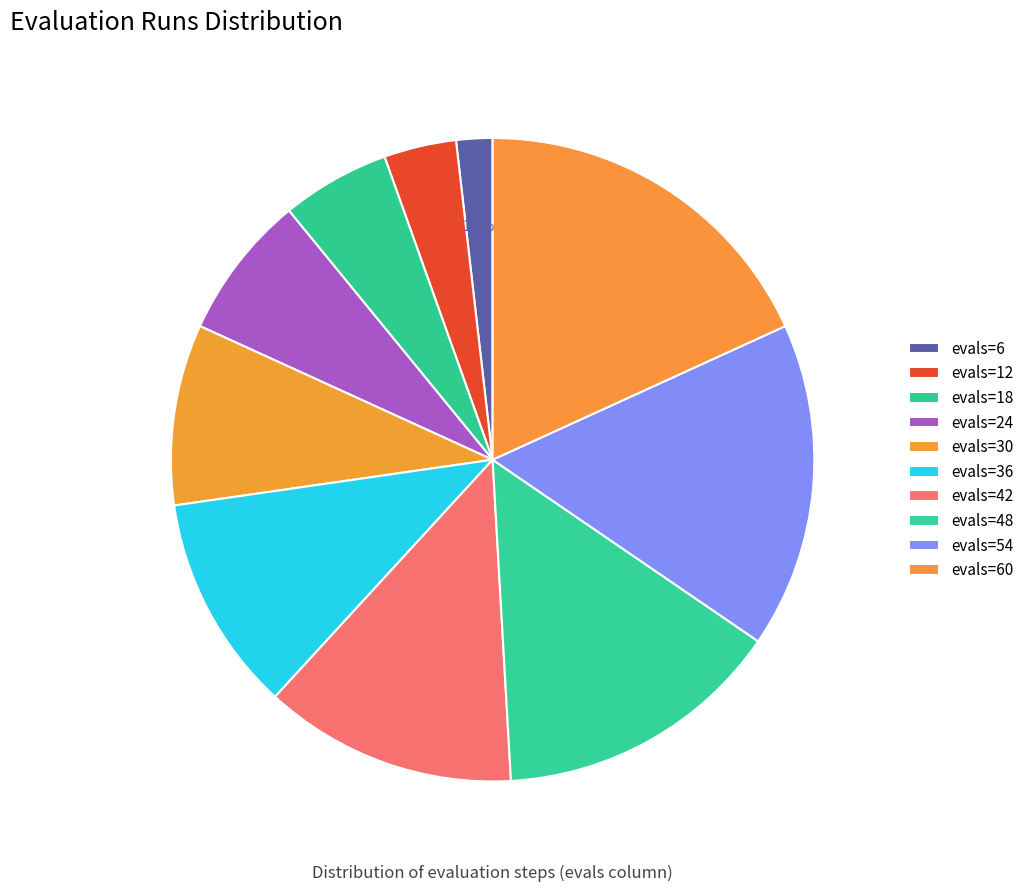

Is the sum of evals=48 and evals=24 greater than half?

No